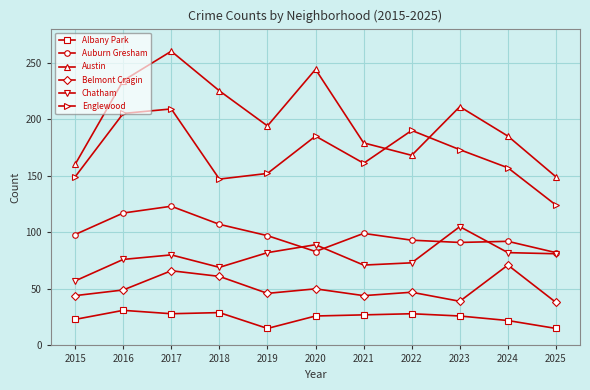

Which series has the largest total across all categories?

Austin